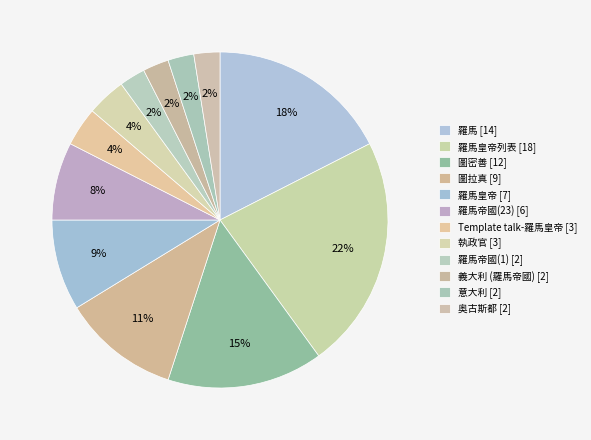

How many slices are in this pie chart?

12